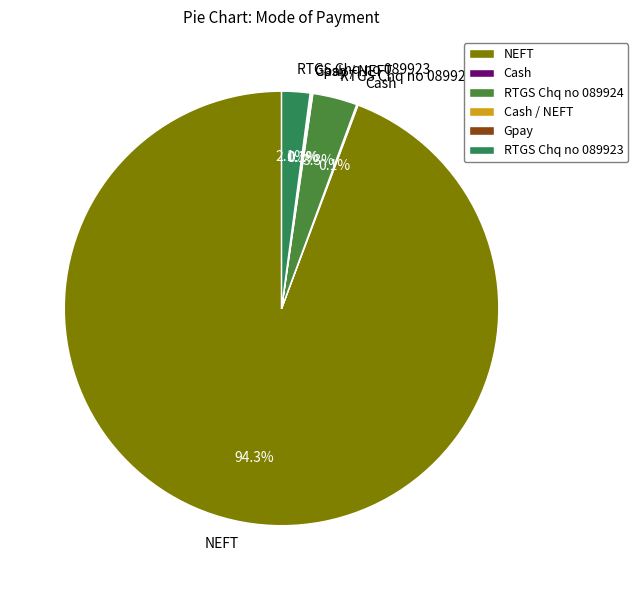

Between RTGS Chq no 089923 and NEFT, which is larger?

NEFT